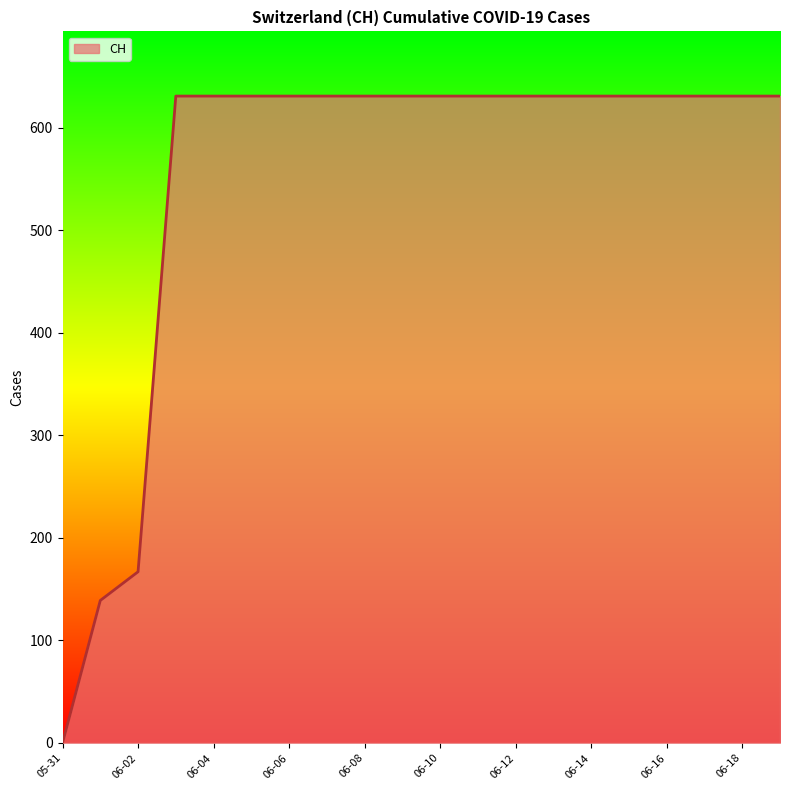

How many lines are shown in the chart?

1